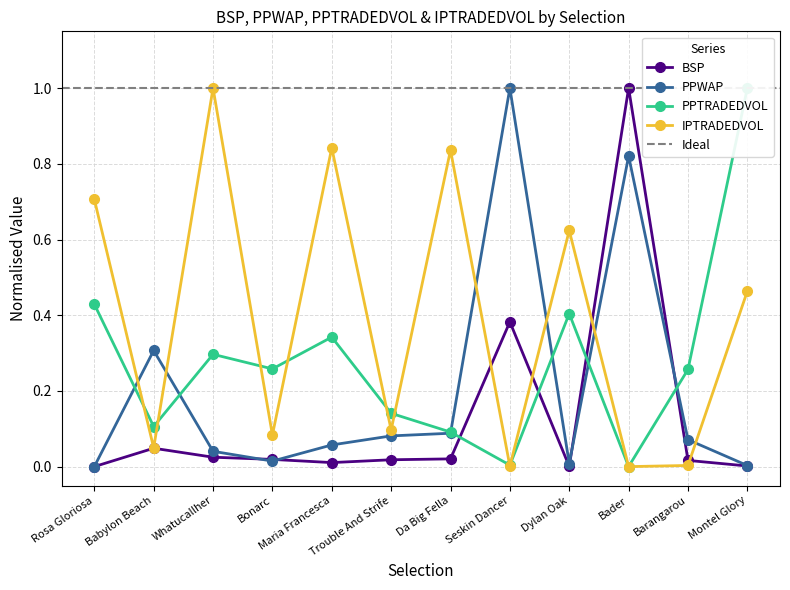

What is the average value of the BSP series?

0.1